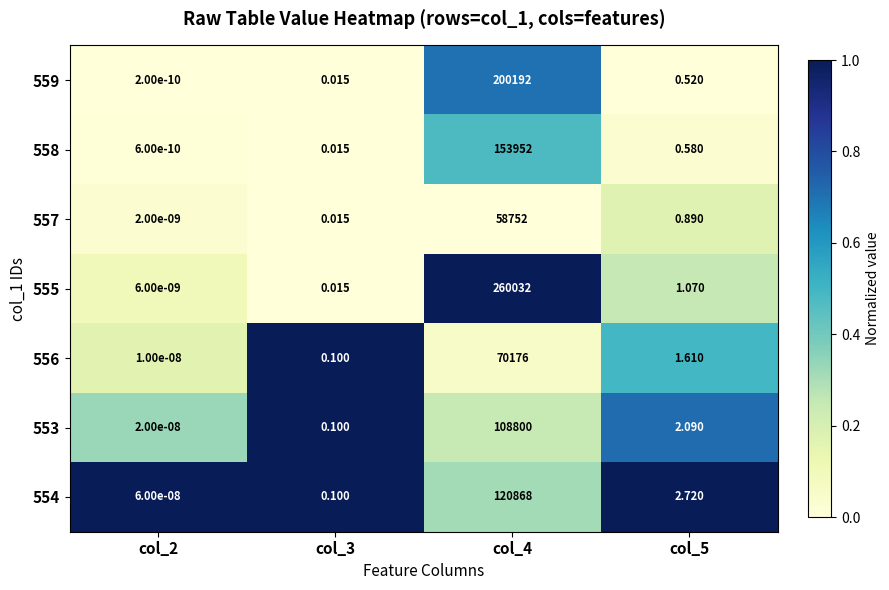

Rank the series by their maximum value, from highest to lowest.

555, 559, 558, 554, 553, 556, 557